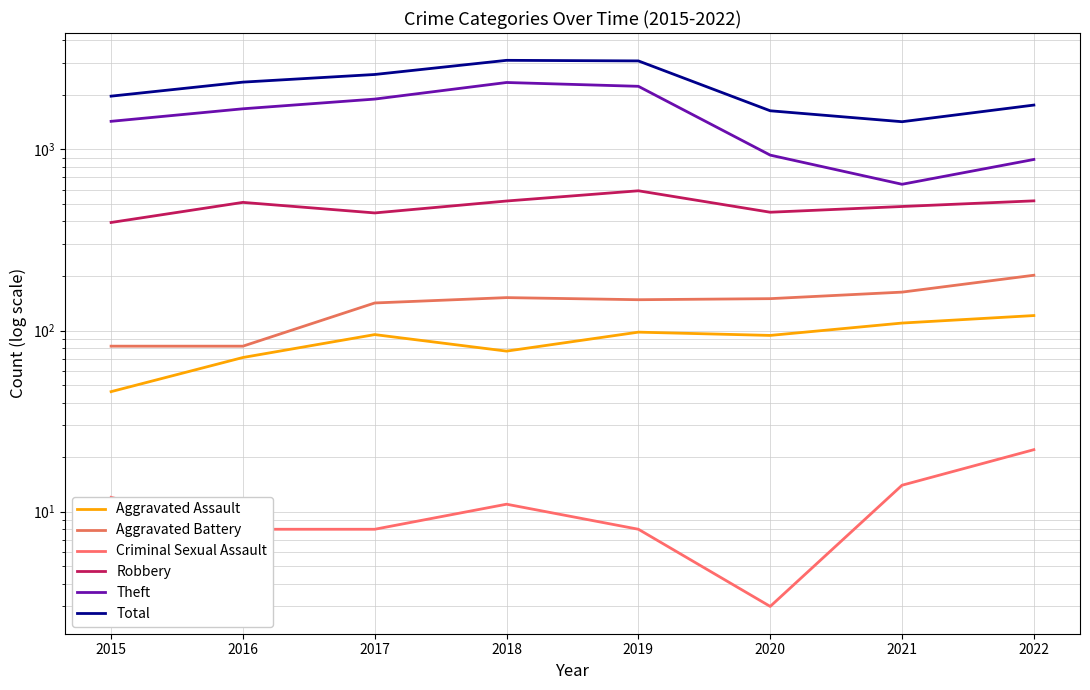

What is the difference between the maximum and second lowest values in the Total series?

1469